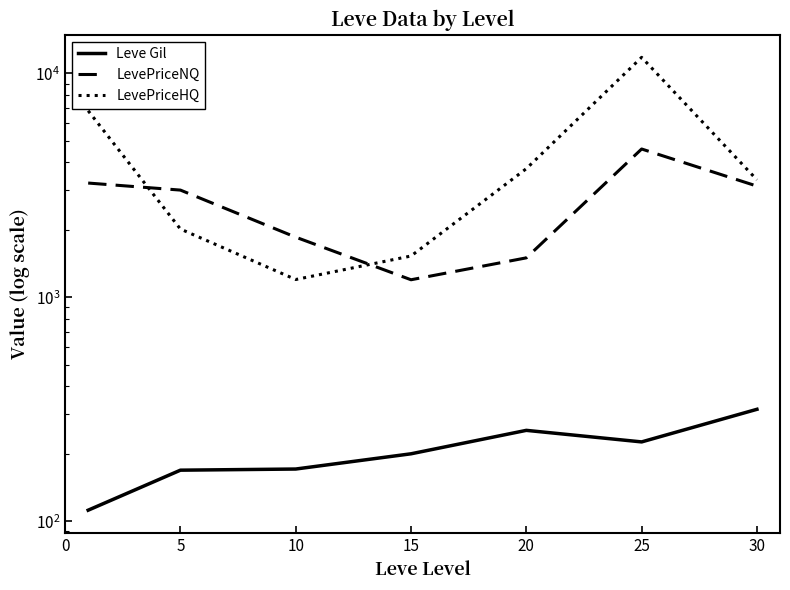

What are all the series names shown in the legend?

Leve Gil, LevePriceNQ, LevePriceHQ